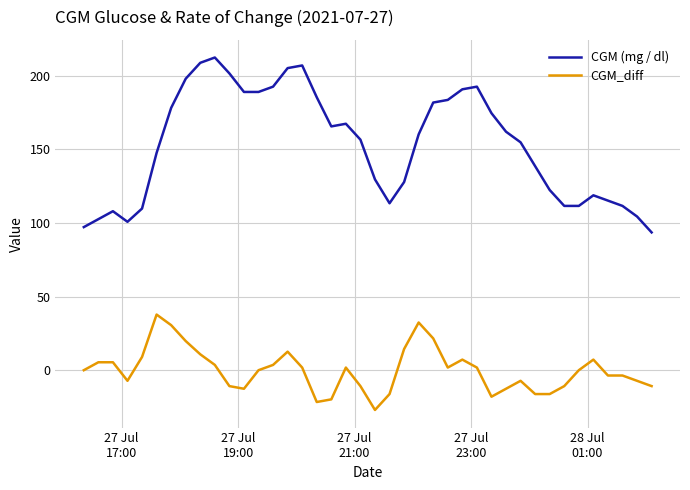

Which series has the largest total across all categories?

CGM (mg / dl)